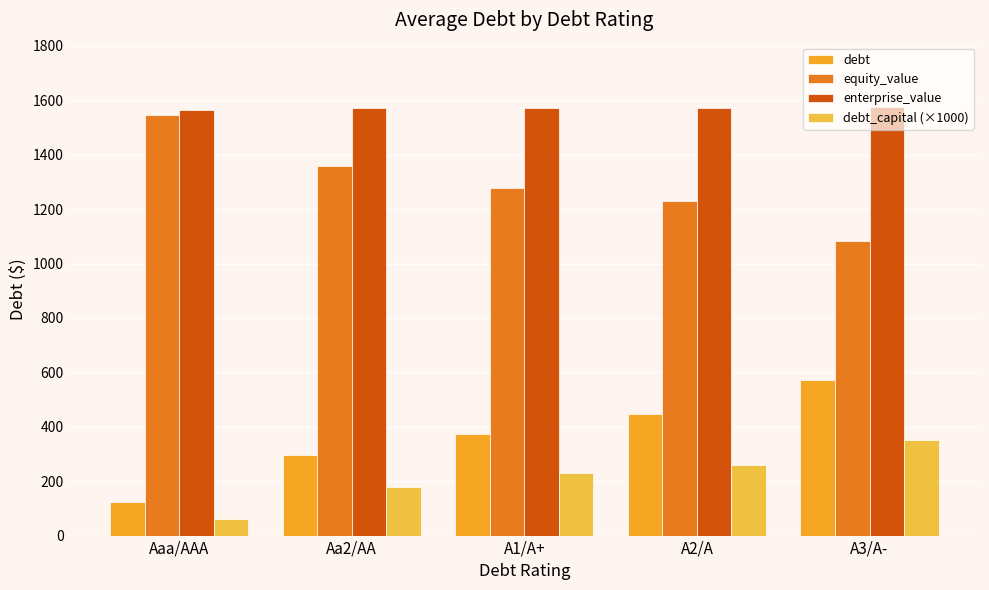

What are all the series names shown in the legend?

debt, equity_value, enterprise_value, debt_capital (×1000)